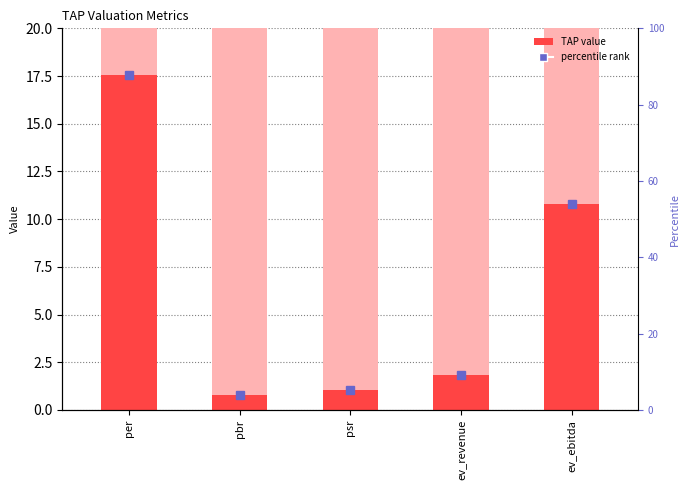

What is the difference between the maximum and minimum values?

16.8